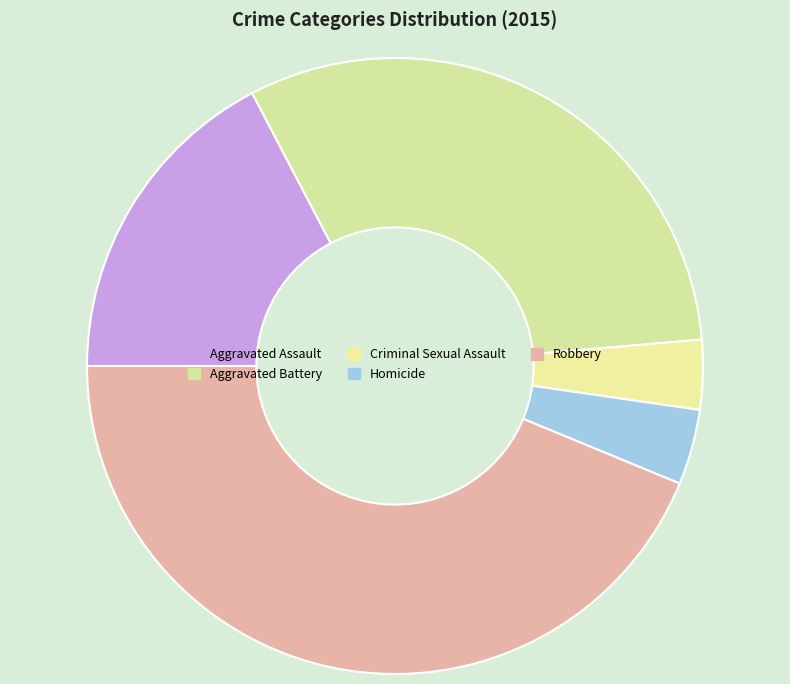

Which has a higher value, Robbery or Aggravated Assault?

Robbery